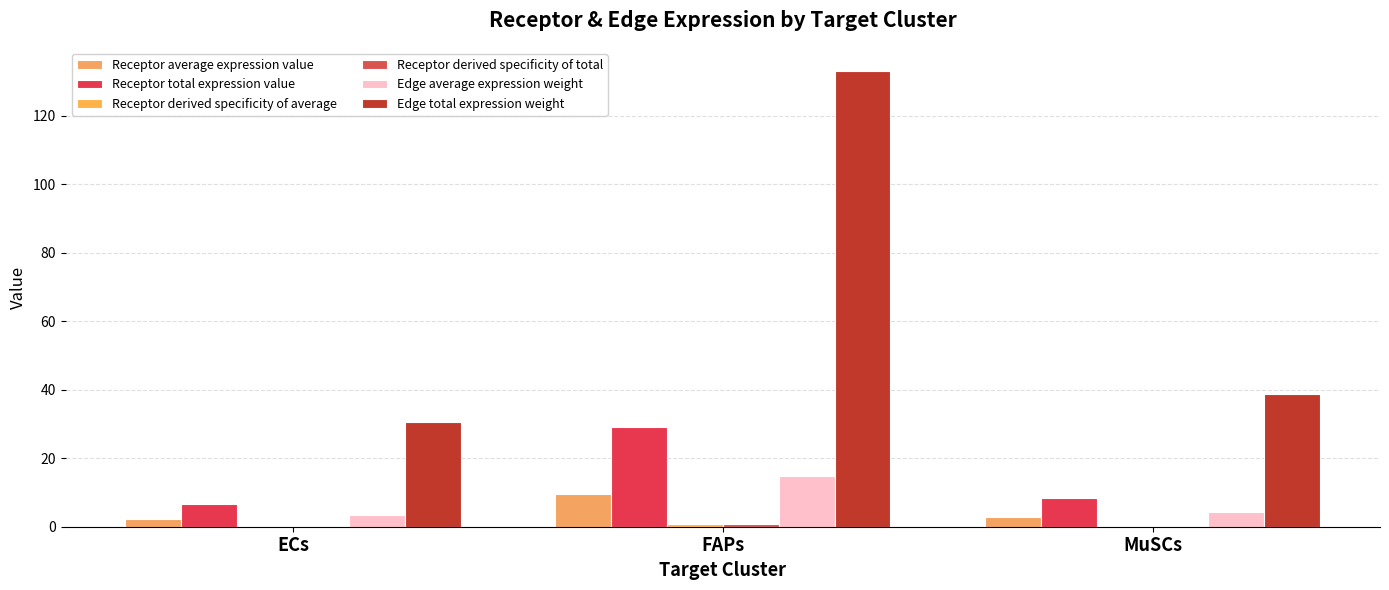

What is the sum of the Edge total expression weight values at MuSCs and ECs?

69.5